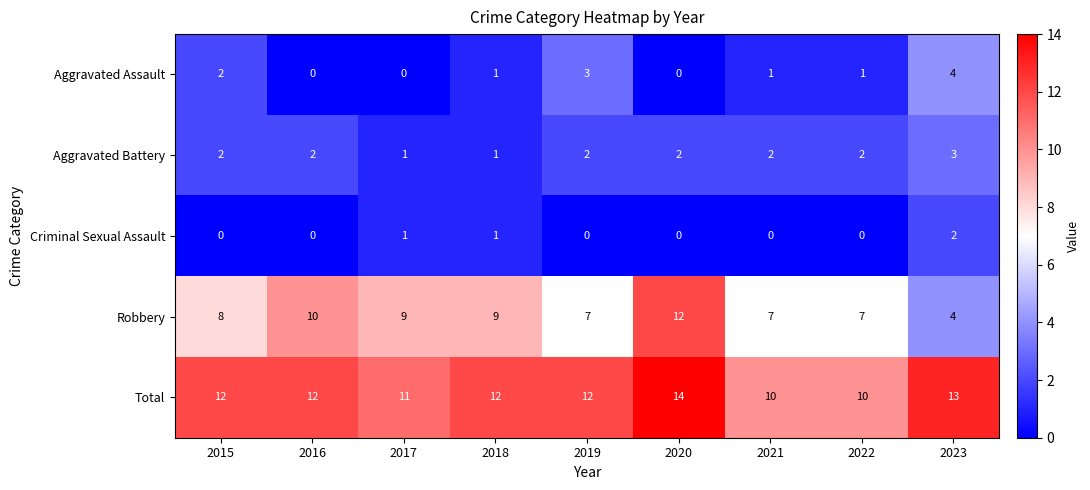

What is the difference between the highest and lowest values at 2015?

12